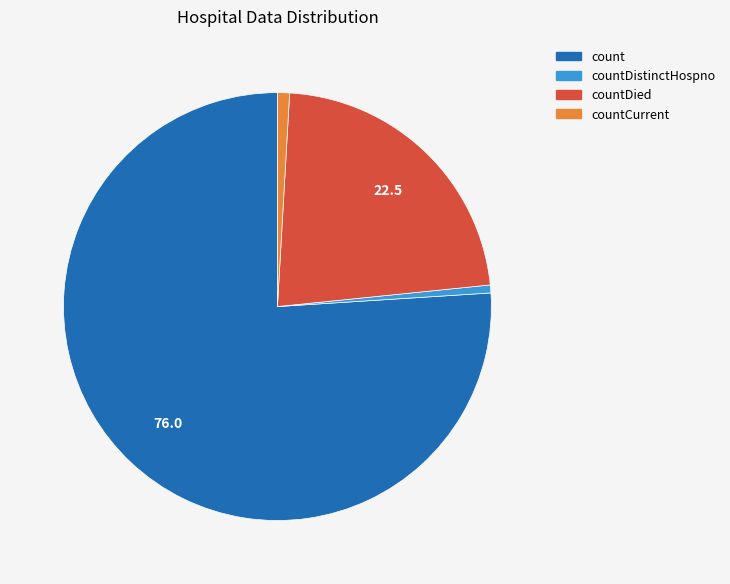

Which category has the biggest portion of the pie?

count